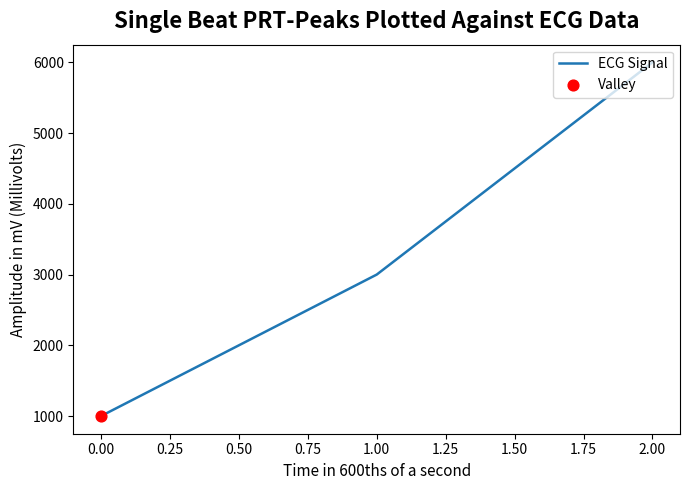

What is the ratio of the value at 1.00 to the value at 0.00?

3.0